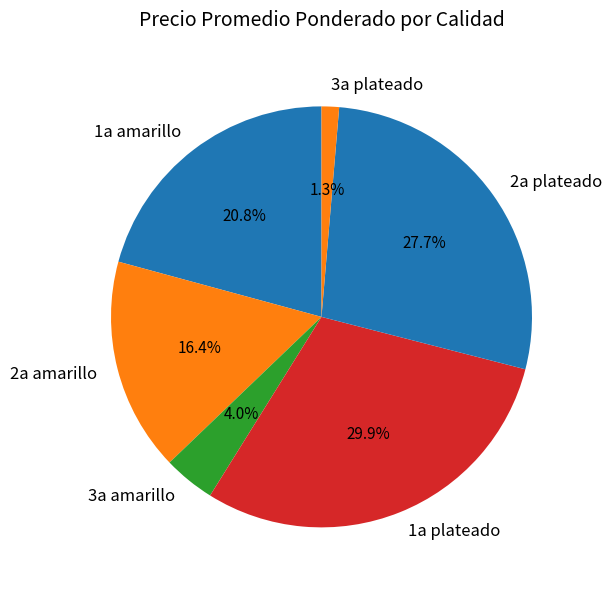

How many slices are in this pie chart?

6